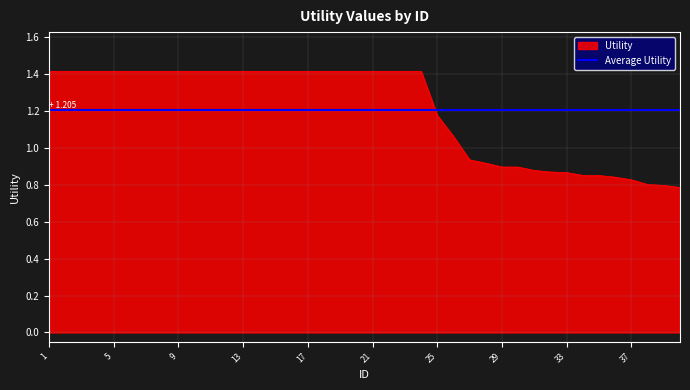

List the labels in order of value, largest first.

1, 2, 3, 4, 5, 6, 7, 8, 9, 10, 11, 12, 13, 14, 15, 16, 17, 18, 19, 20, 21, 22, 23, 24, 25, 26, 27, 28, 29, 30, 31, 32, 33, 34, 35, 36, 37, 38, 39, 40